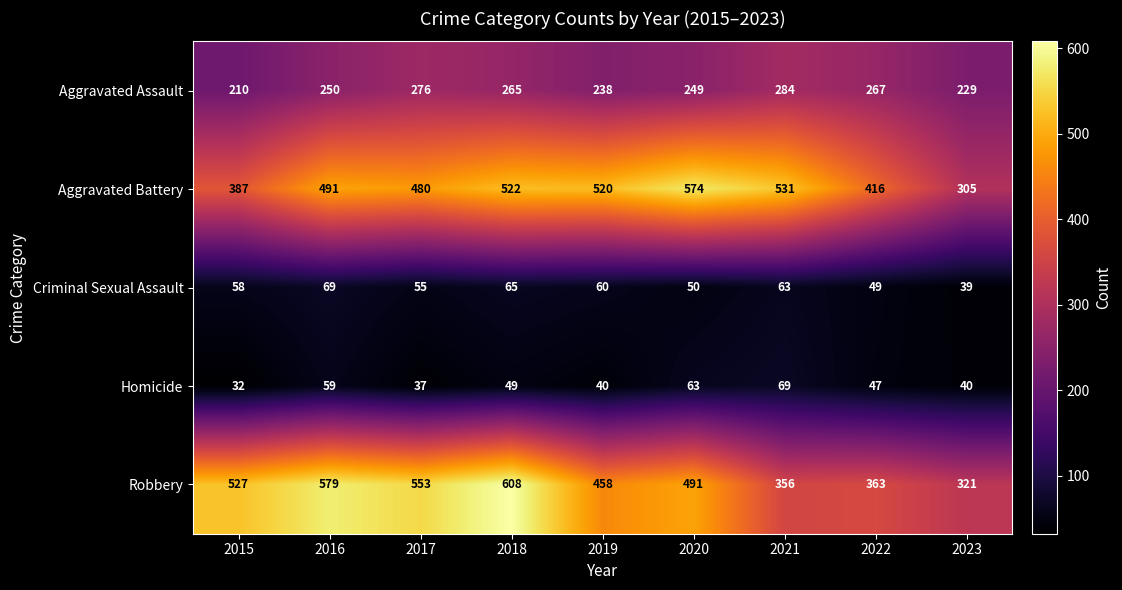

What is the difference between the maximum and minimum values in the Robbery series?

287